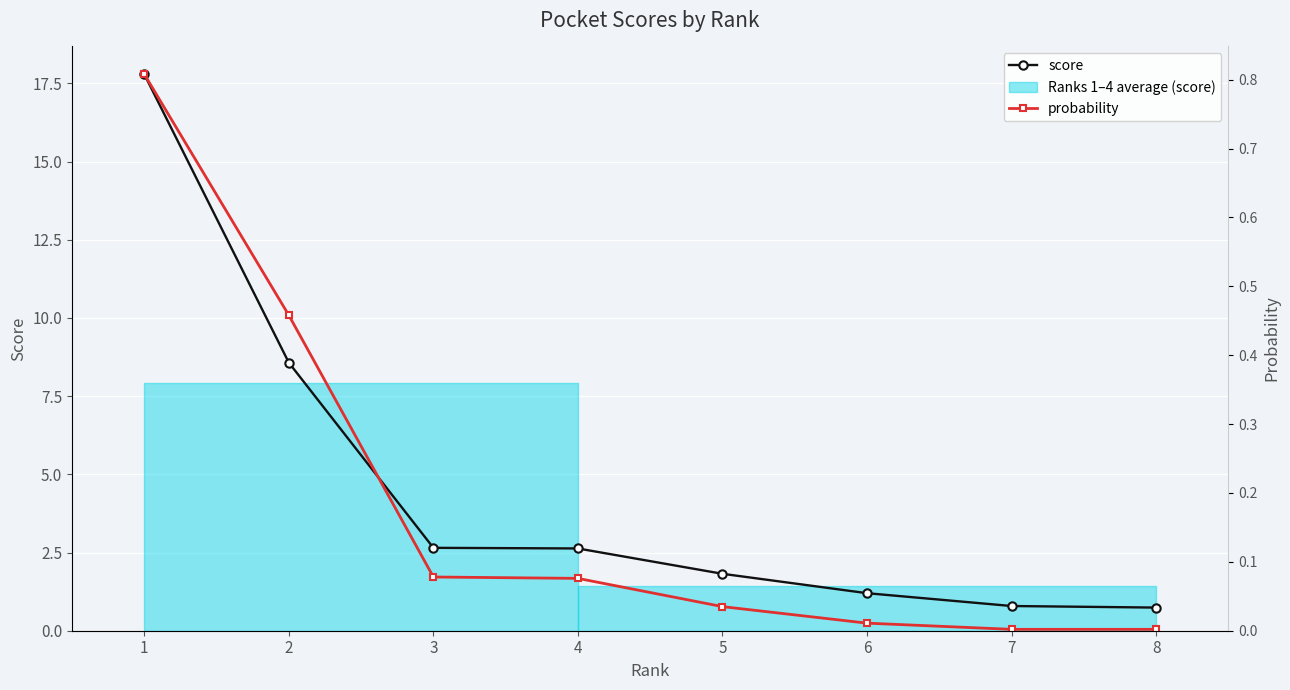

List the series in order of their peak value, highest first.

score, probability